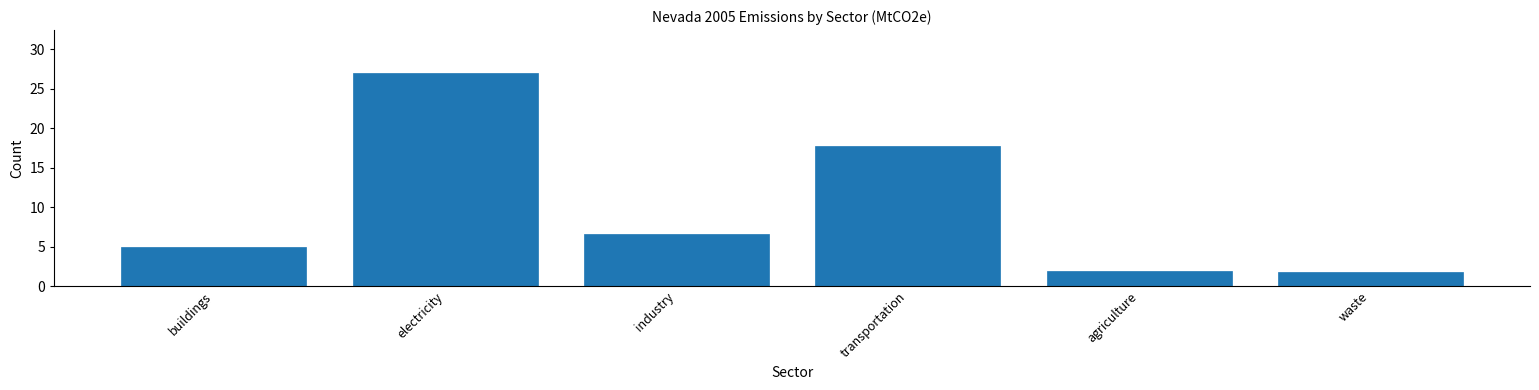

What value does the data have at industry?

6.6